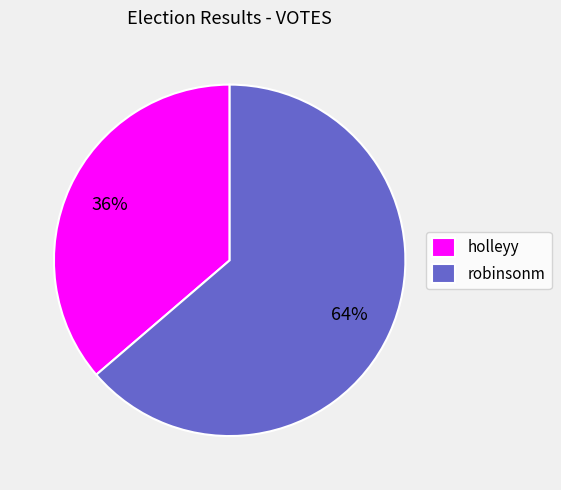

How many segments does this pie chart have?

2